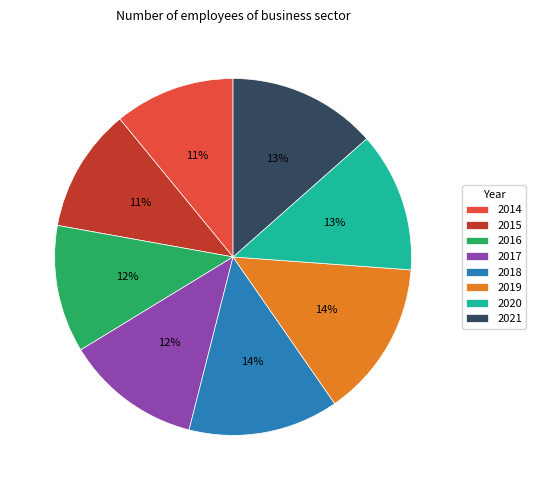

The 2014 slice represents 11% of the pie. True or false?

True